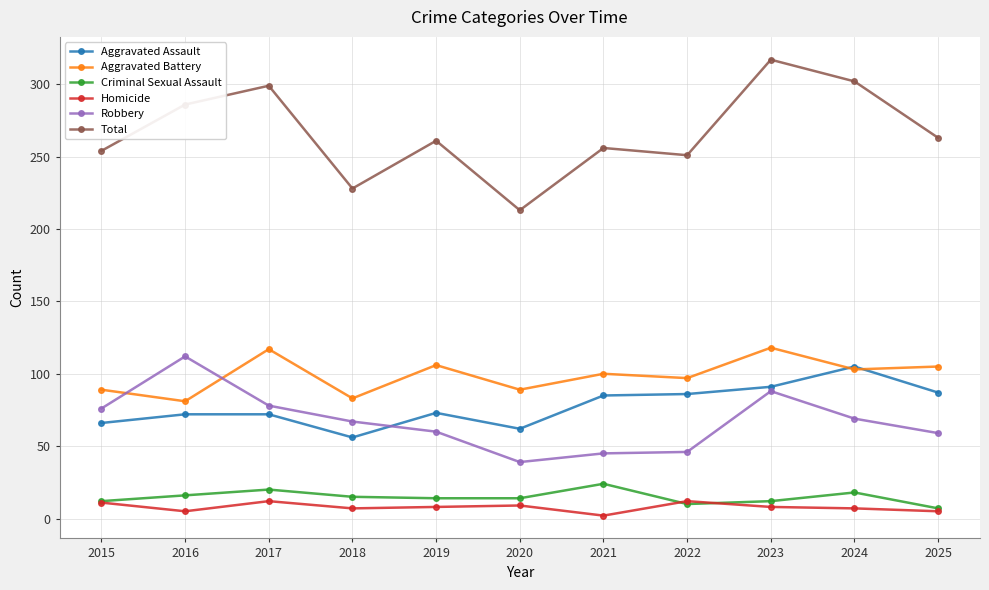

What are all the series names shown in the legend?

Aggravated Assault, Aggravated Battery, Criminal Sexual Assault, Homicide, Robbery, Total